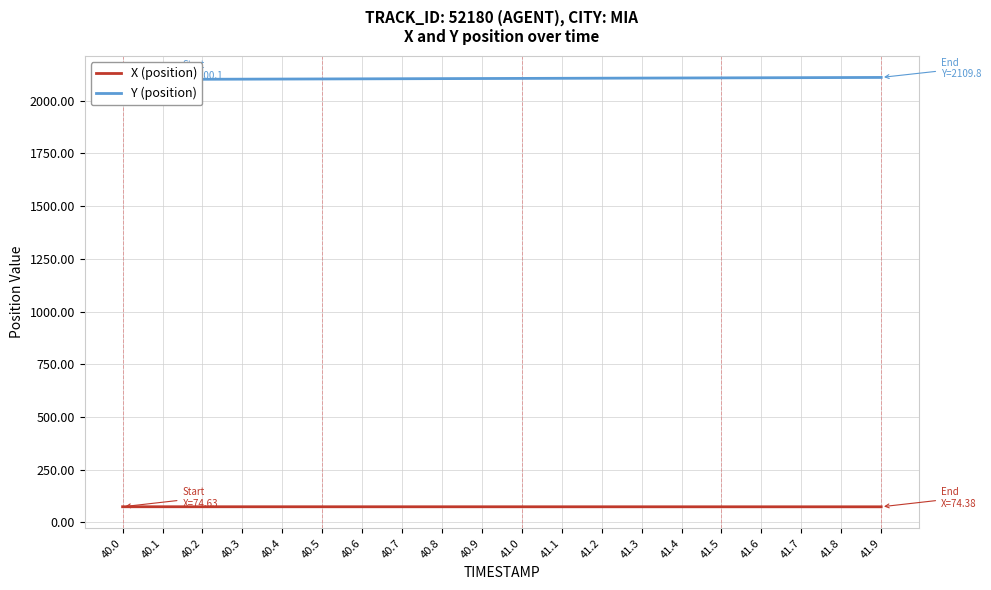

What is the sum of all X (position) values?

1490.0